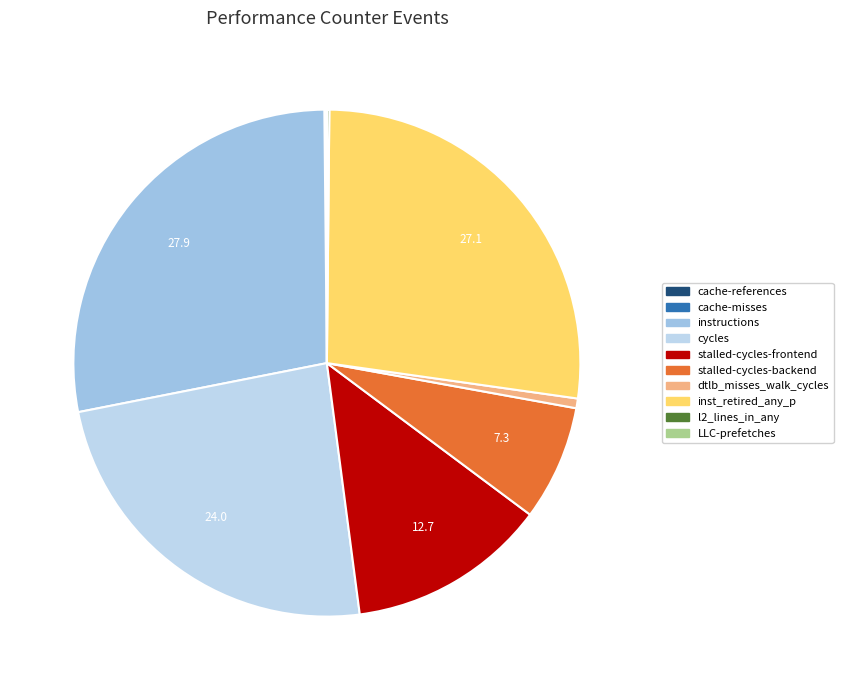

To the nearest percent, what is the difference between the l2_lines_in_any and stalled-cycles-frontend slice percentages?

13%